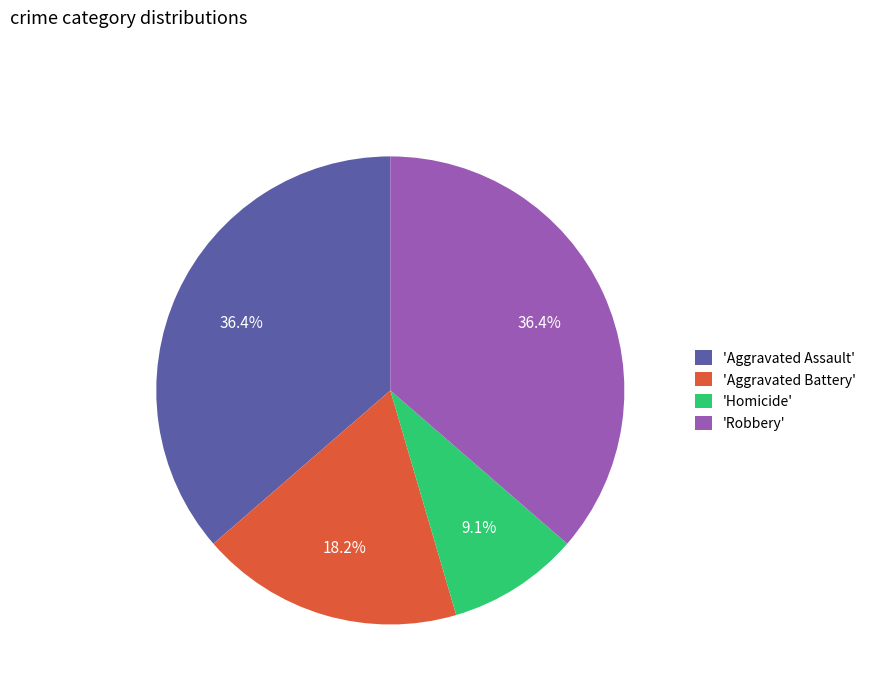

Which slice is the smallest?

'Homicide'